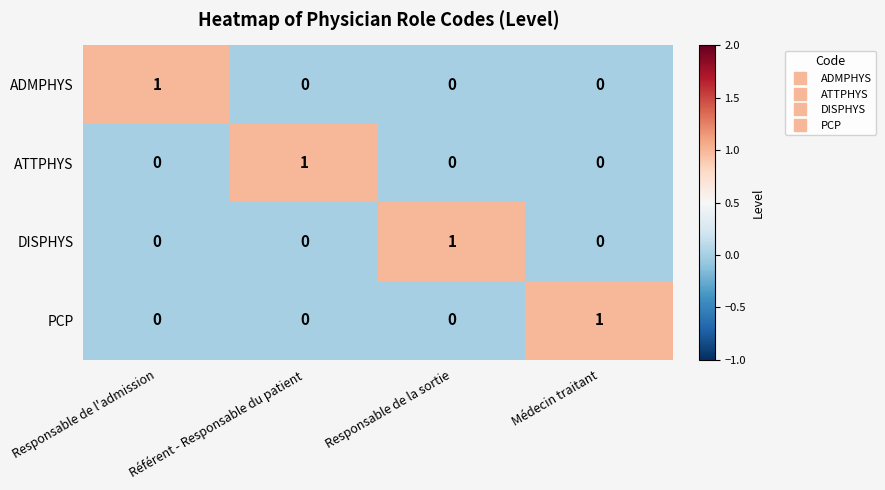

How many DISPHYS values are between 0 and 1?

4